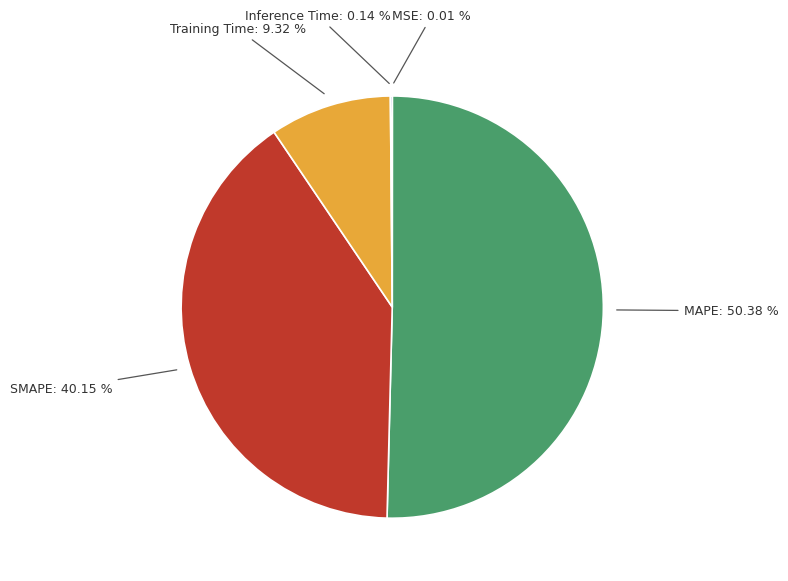

Is there any slice that represents more than half of the pie?

Yes